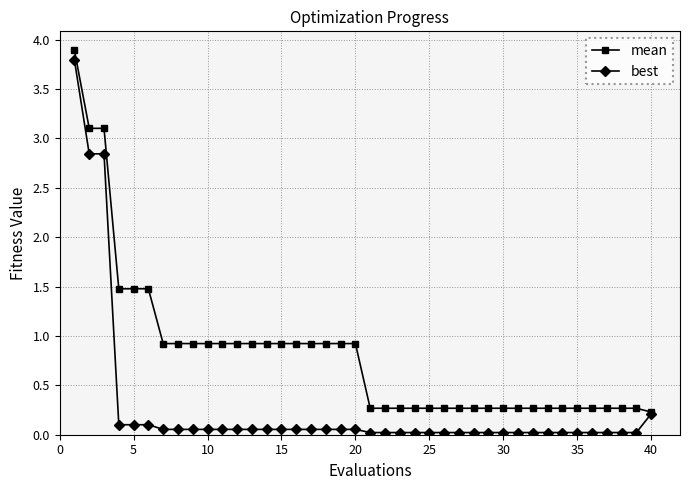

Which series has the largest range (max minus min)?

best